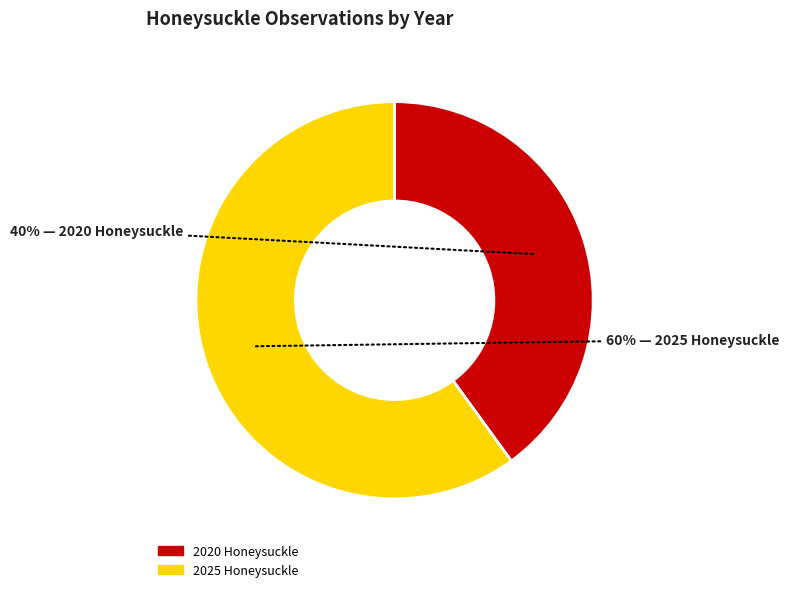

True or false: 2025 Honeysuckle accounts for 66% of the total.

False